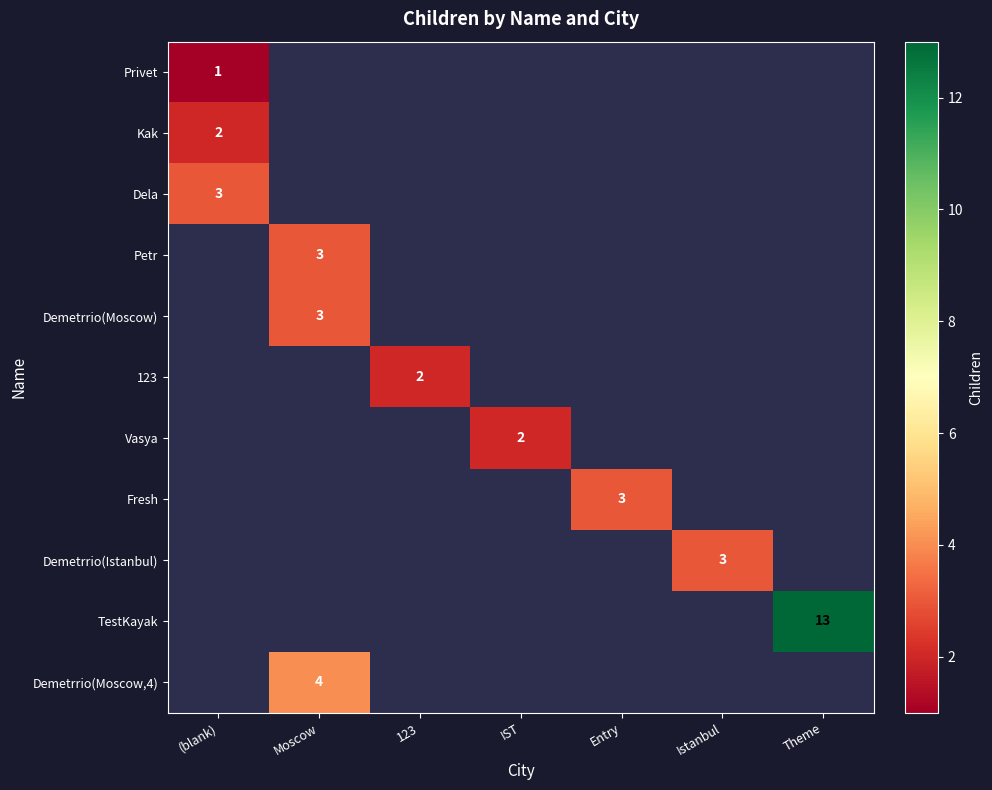

The value of Vasya at IST is 1. True or false?

False